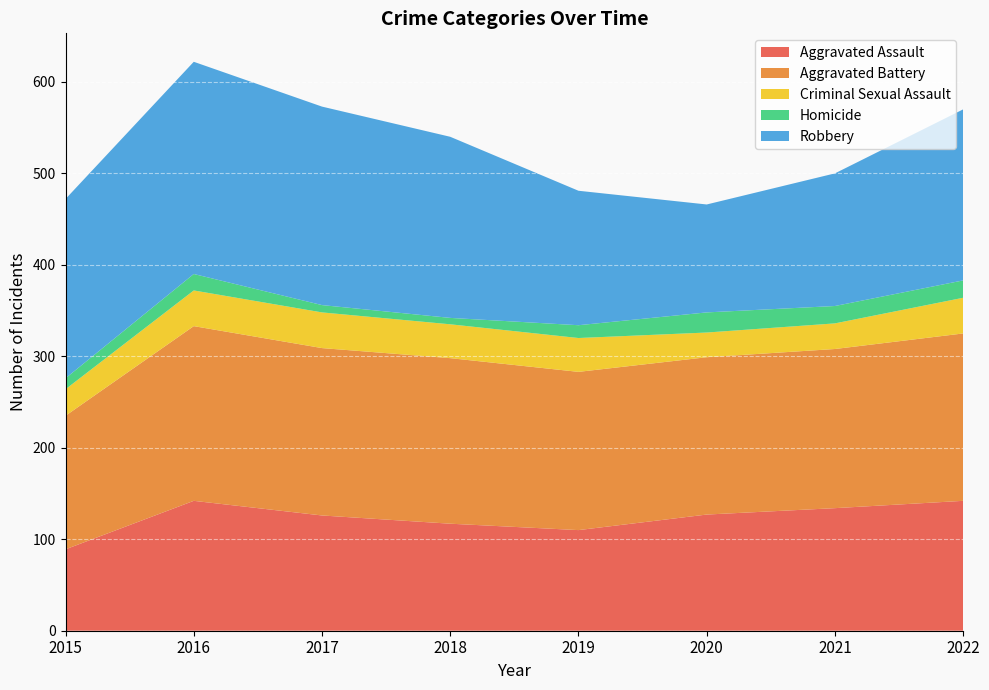

Reading right to left, transcribe all the data shown in this chart.

Aggravated Assault: 2022=142	2021=134	2020=127	2019=110	2018=117	2017=126	2016=142	2015=89
Aggravated Battery: 2022=183	2021=174	2020=172	2019=173	2018=181	2017=183	2016=191	2015=146
Criminal Sexual Assault: 2022=39	2021=28	2020=27	2019=37	2018=37	2017=39	2016=39	2015=29
Homicide: 2022=19	2021=19	2020=22	2019=14	2018=7	2017=8	2016=18	2015=12
Robbery: 2022=187	2021=145	2020=118	2019=147	2018=198	2017=217	2016=232	2015=196